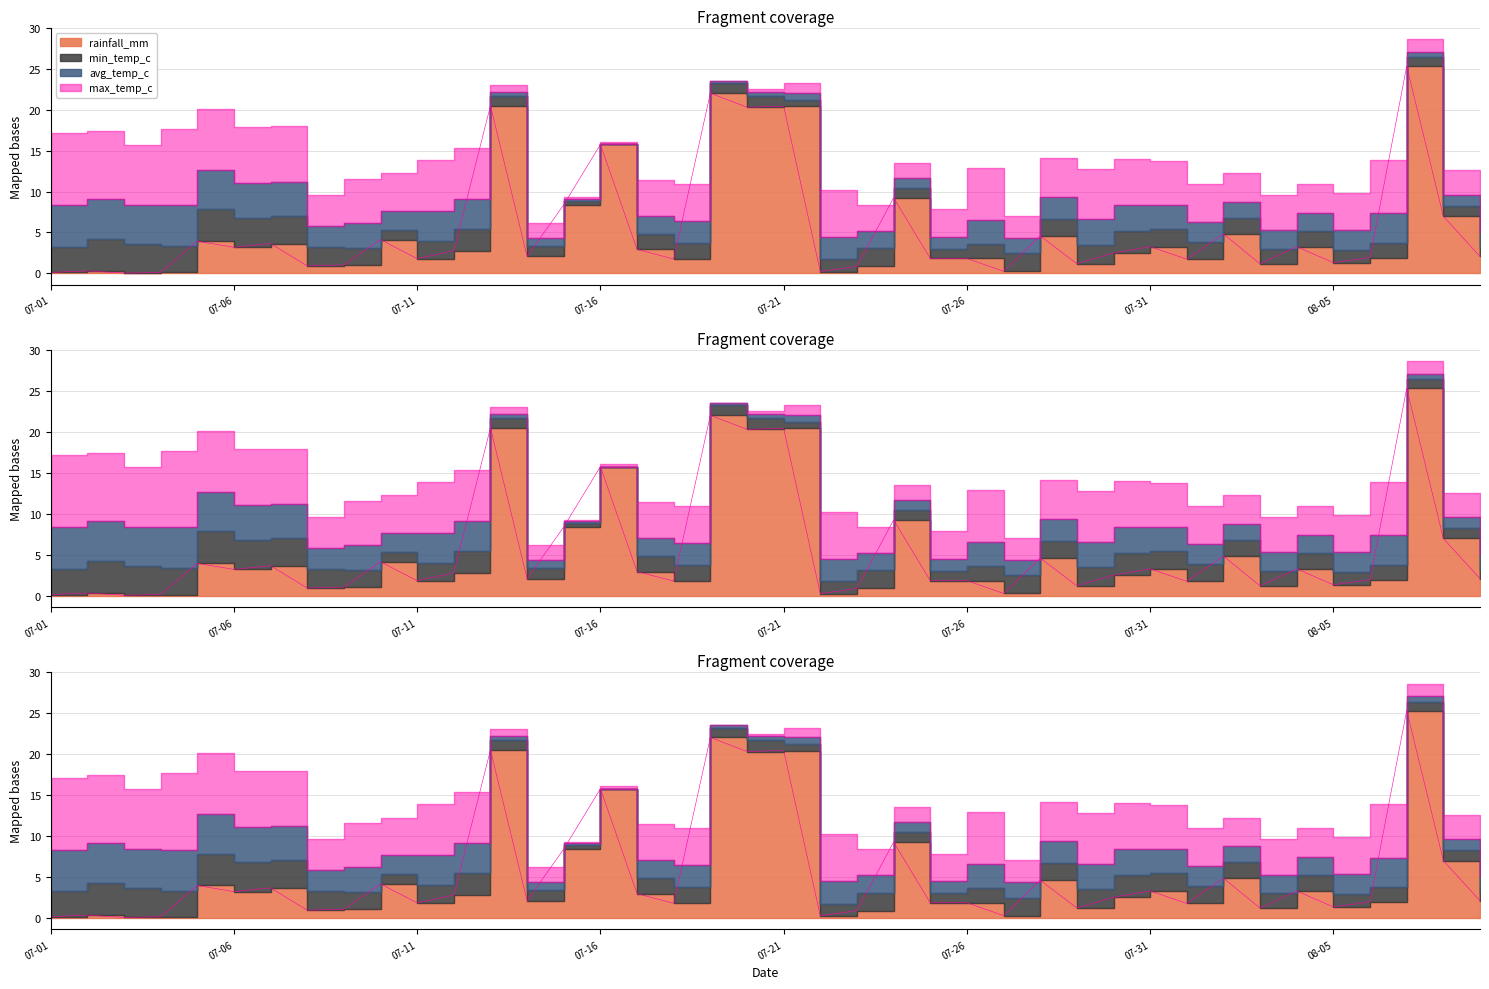

What are all the series names shown in the legend?

rainfall_mm, min_temp_c, avg_temp_c, max_temp_c